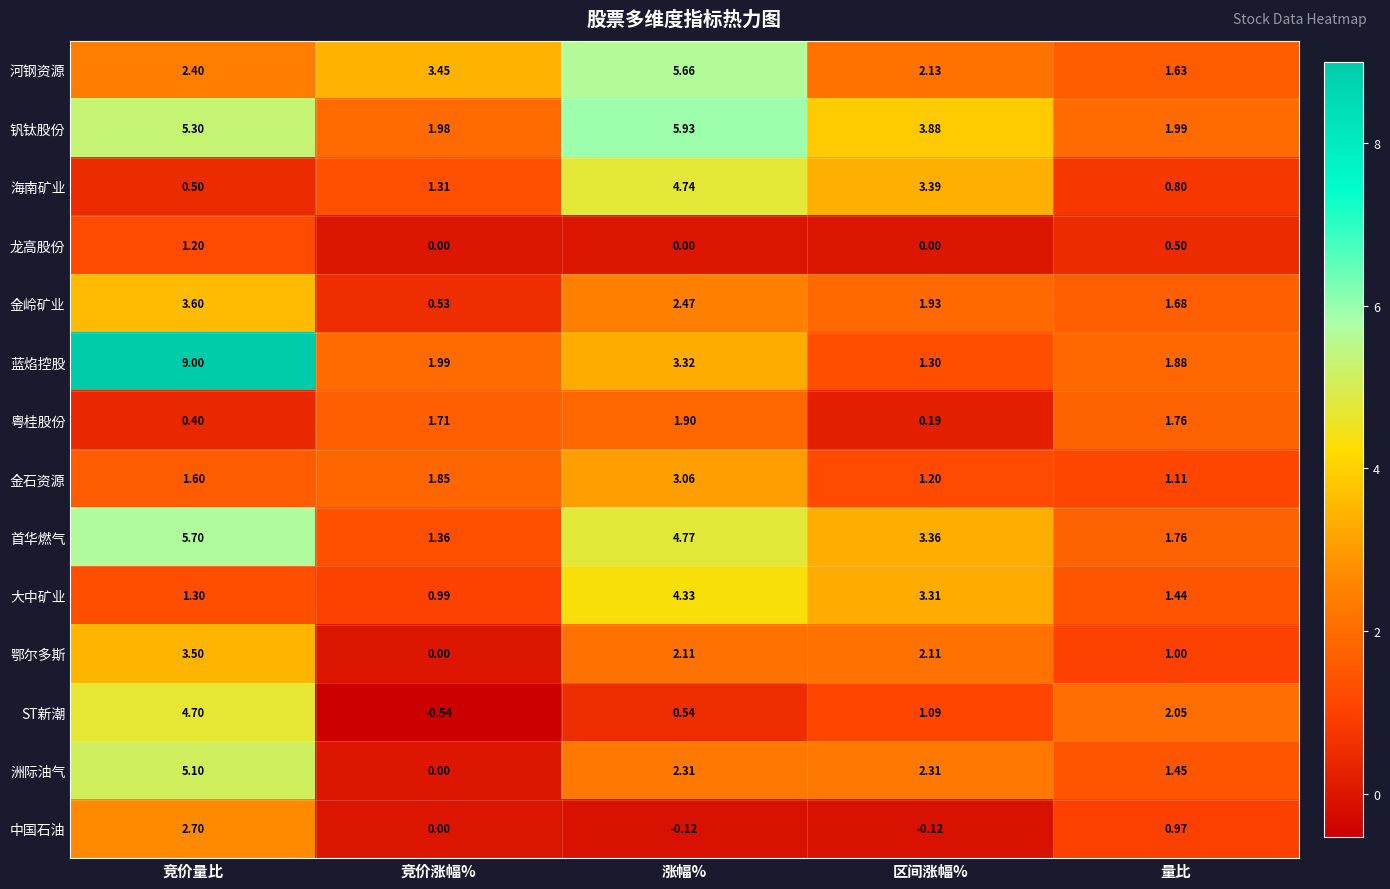

List the series in order of their peak value, lowest first.

龙高股份, 粤桂股份, 中国石油, 金石资源, 鄂尔多斯, 金岭矿业, 大中矿业, ST新潮, 海南矿业, 洲际油气, 河钢资源, 首华燃气, 钒钛股份, 蓝焰控股